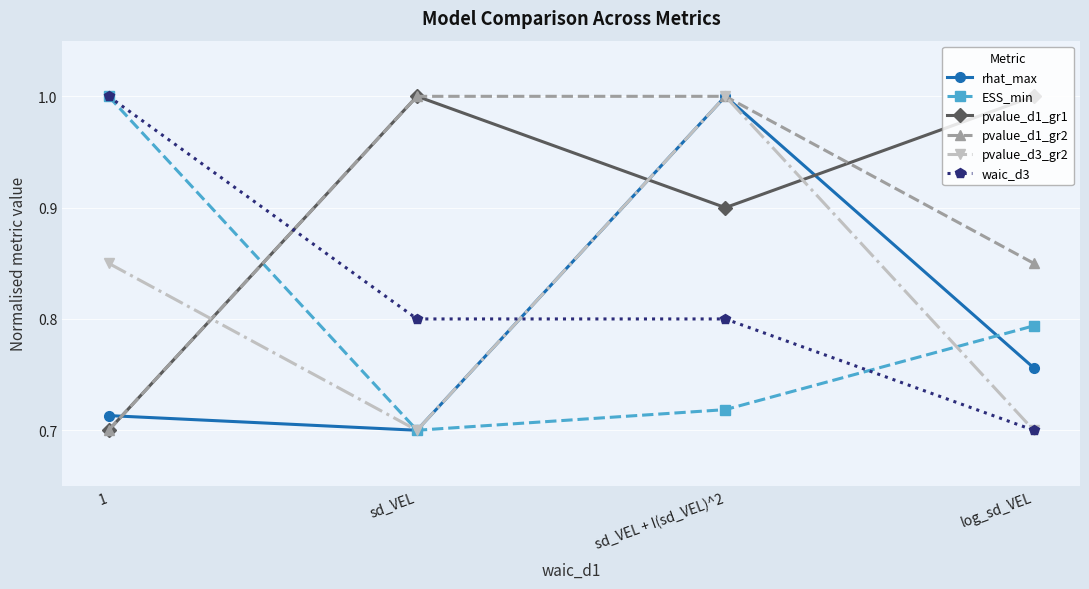

Which category has the highest value in the pvalue_d3_gr2 series?

sd_VEL + I(sd_VEL)^2